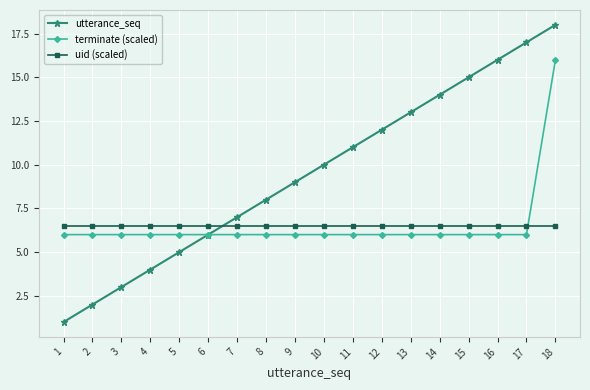

Which series has the largest range (max minus min)?

utterance_seq